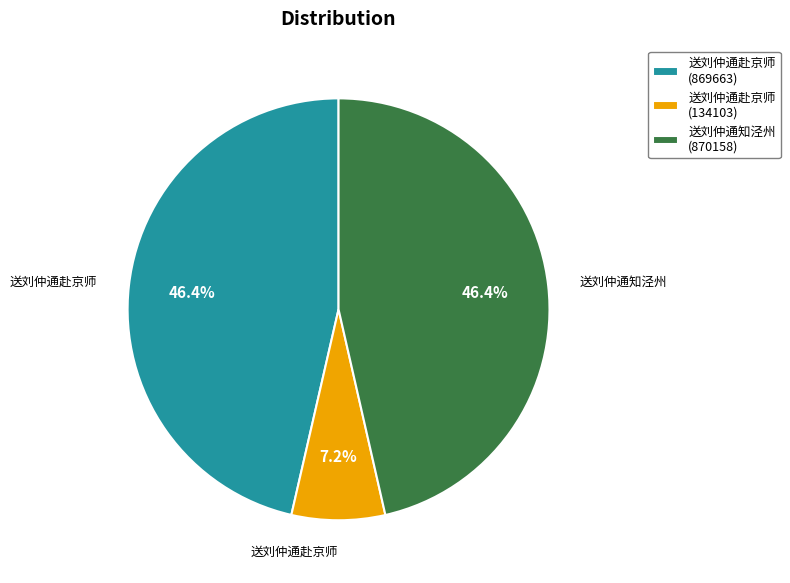

What portion of the pie excludes 送刘仲通赴京师 (869663)?

53.6%